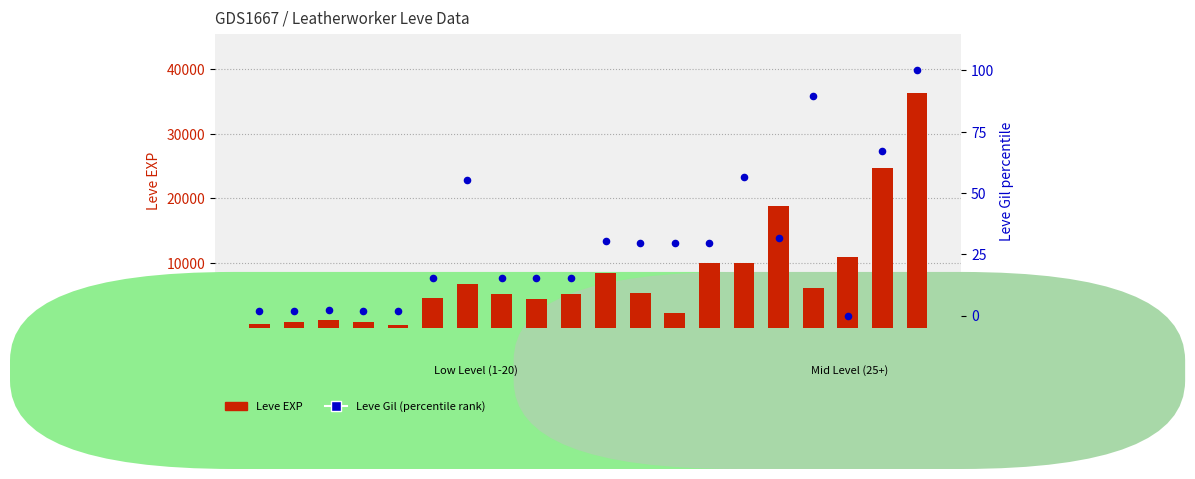

Which series reaches the maximum Y coordinate?

Leve EXP